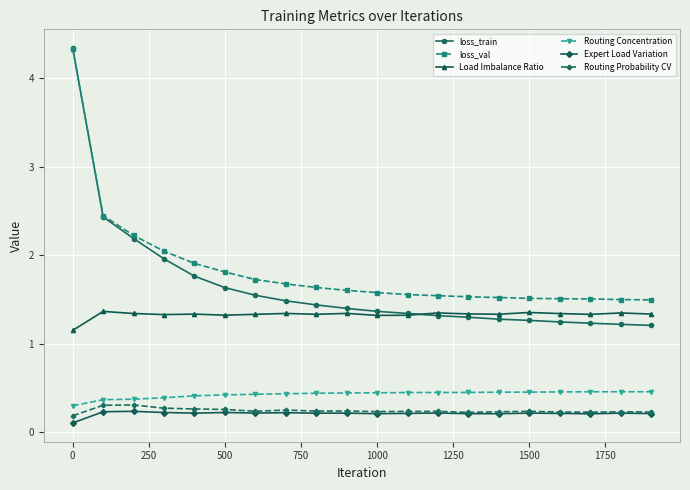

Which series has the widest spread of values?

loss_train